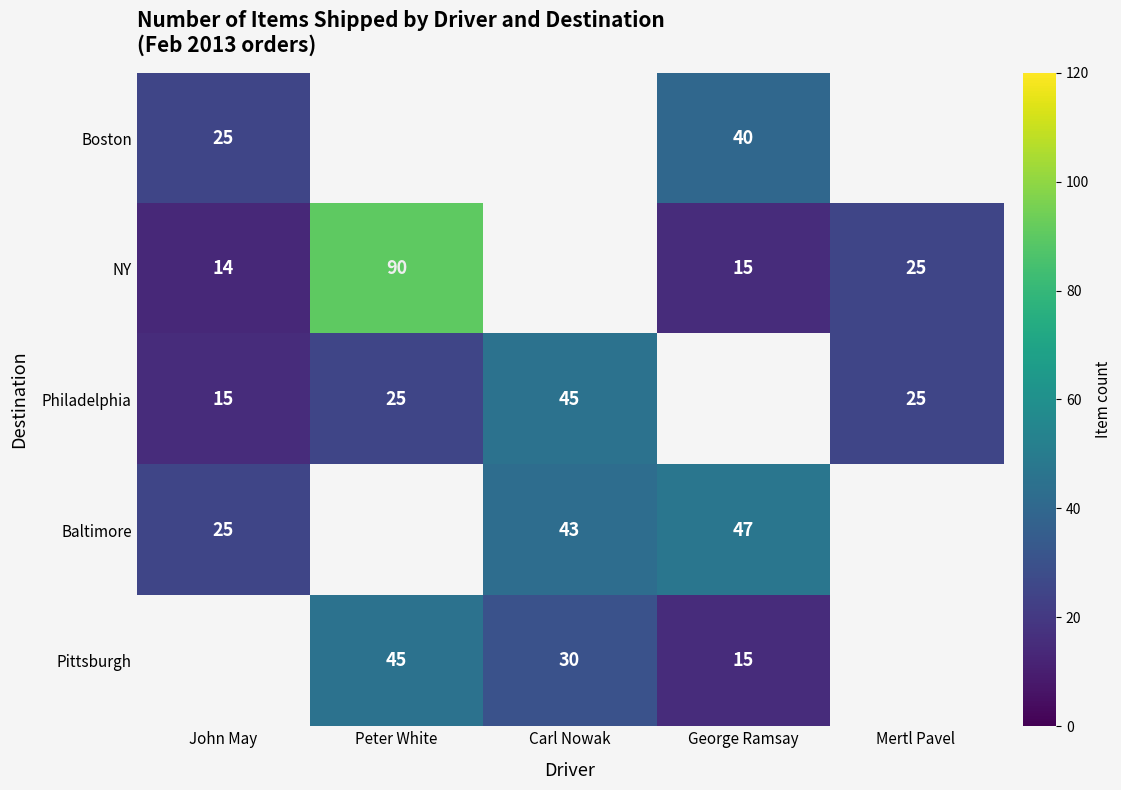

Is it true that Baltimore equals 25 at John May?

True